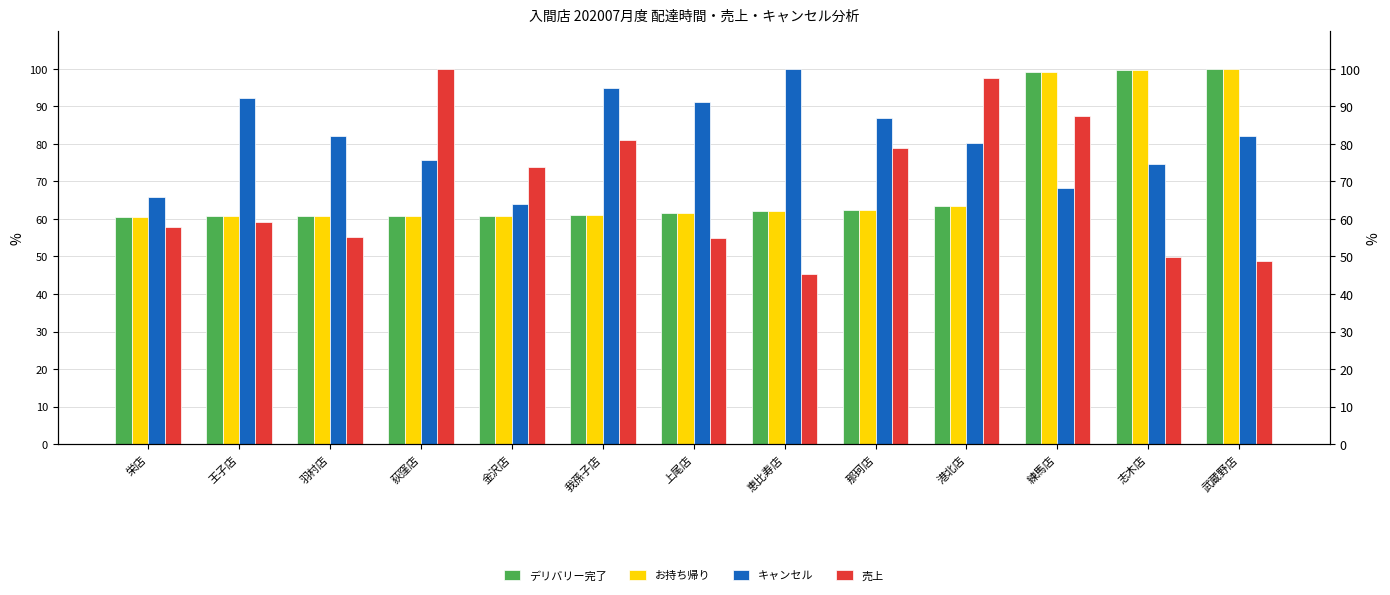

Count the number of categories in the chart.

13